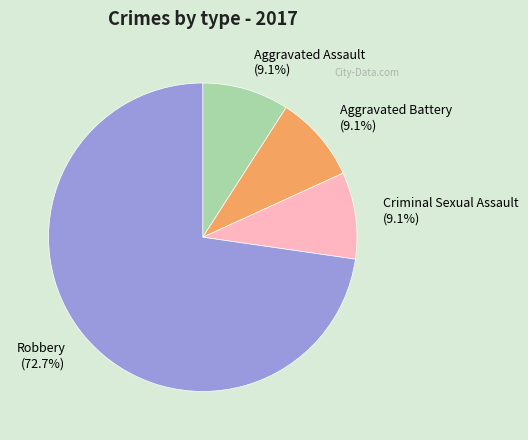

Combined, what portion of the pie is Robbery and Aggravated Battery?

81.8%